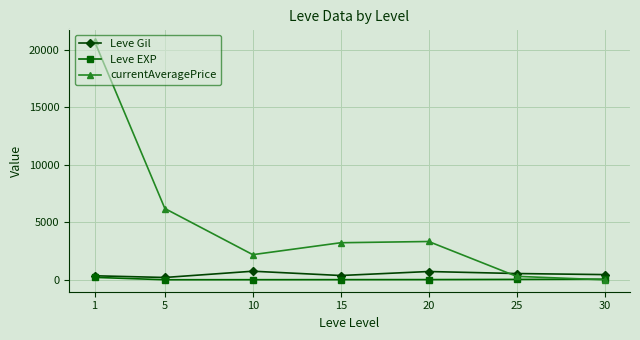

True or false: currentAveragePrice has more than 1 points higher than both neighbors.

False